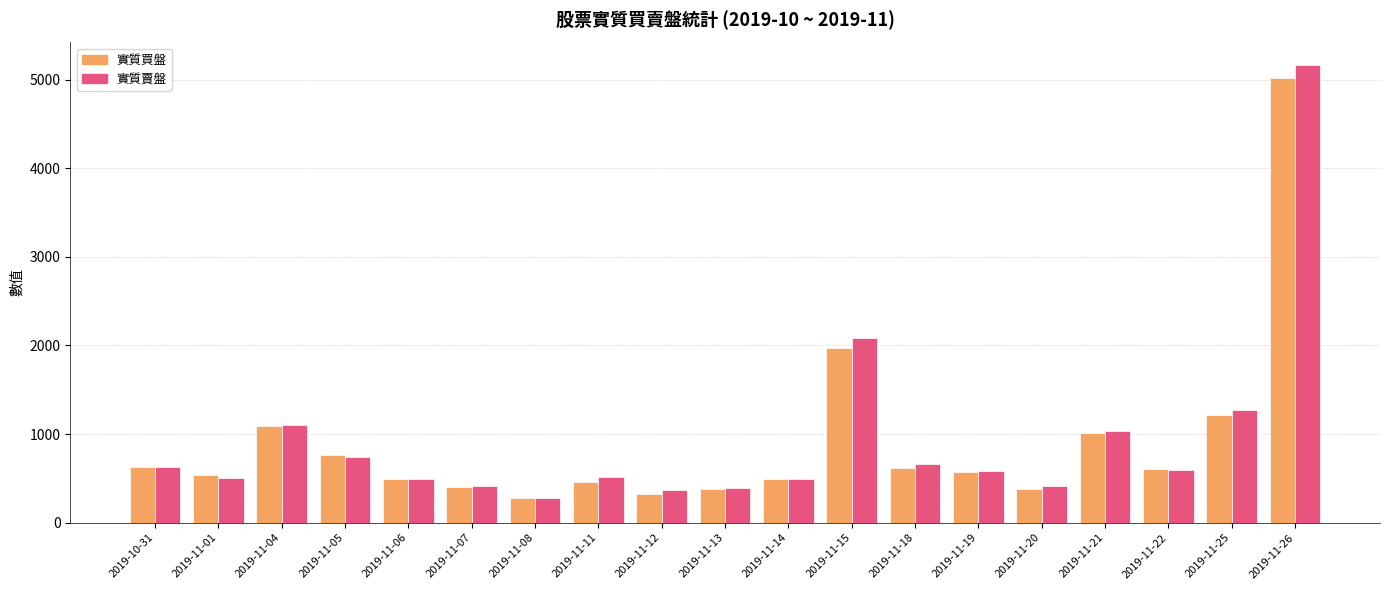

What is the difference between the 實質買盤 values at 2019-11-06 and 2019-11-18?

130